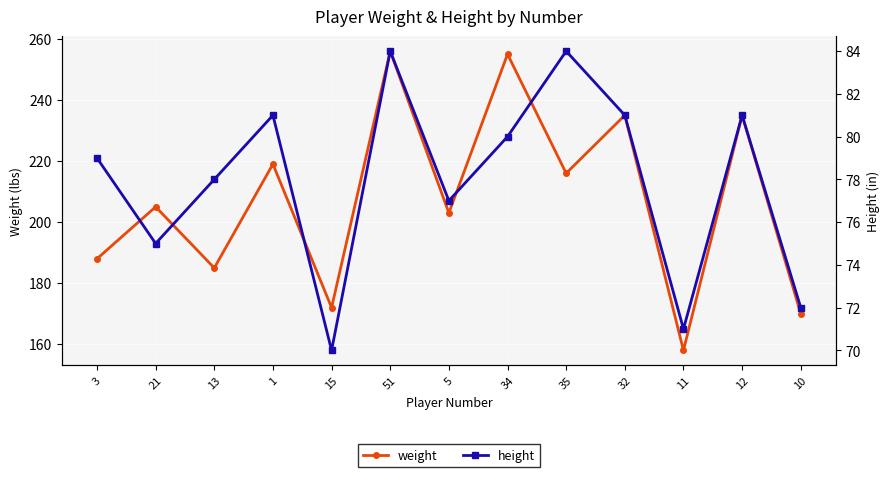

Where is height nearest to the value 77?

5